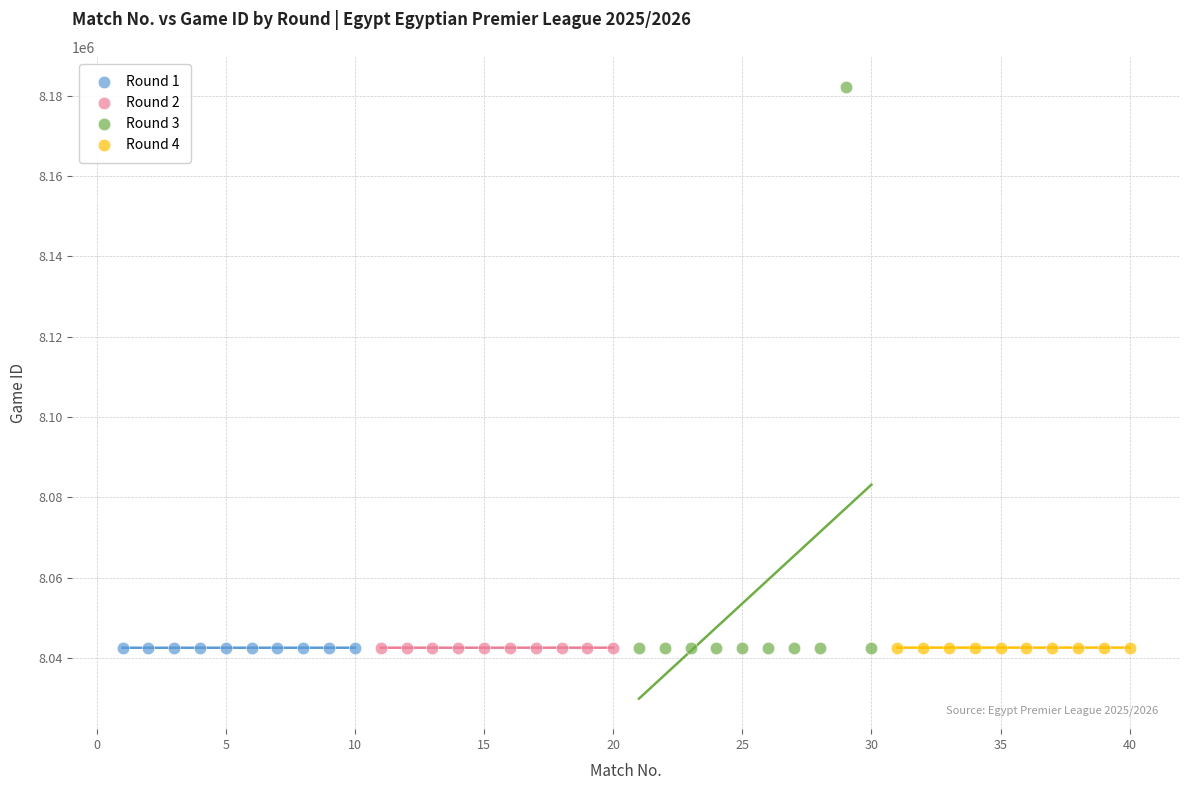

Which series has the widest spread of Y values?

Round 3